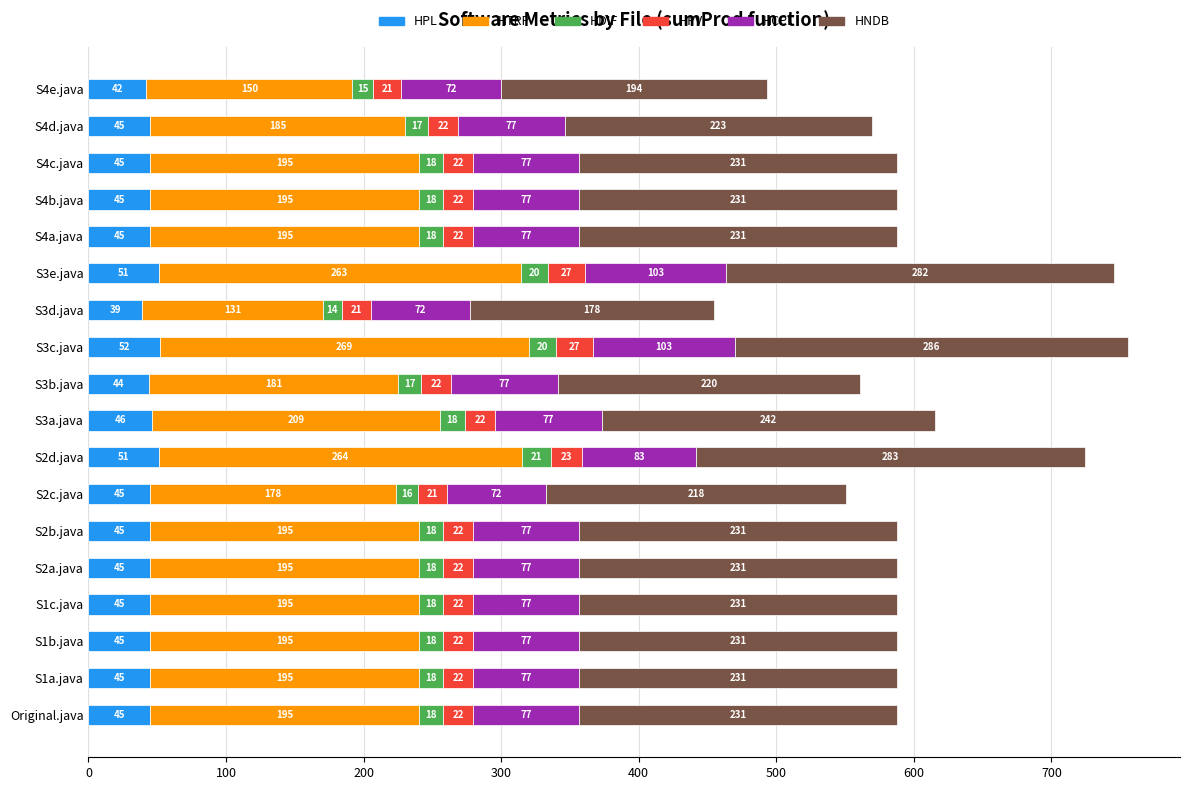

What is the lowest value of the HPL series?

39.0